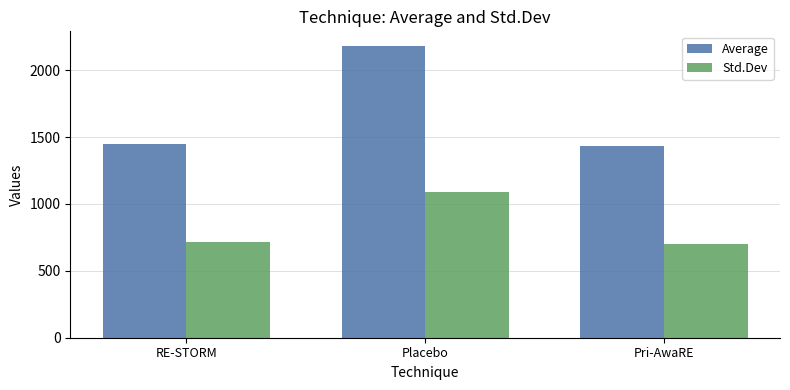

Are the bars horizontal?

No